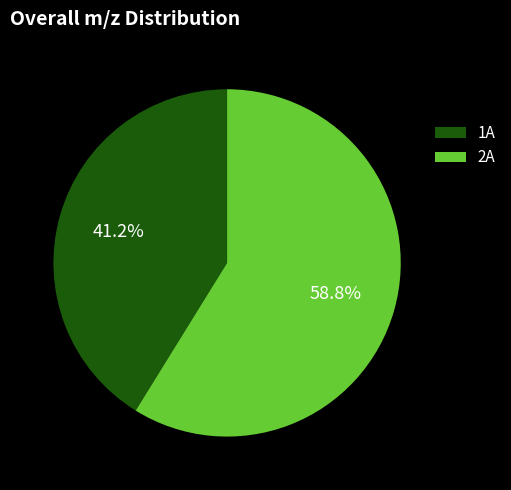

Is it true that 2A is 65% of the pie?

False